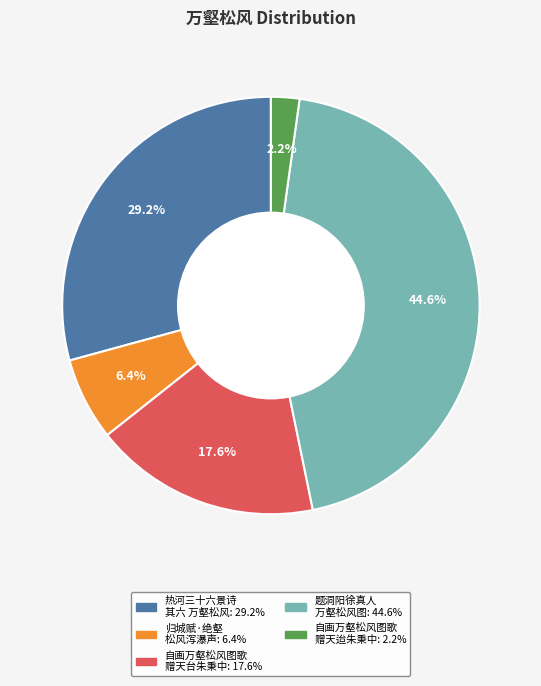

Is there any slice that represents more than half of the pie?

No